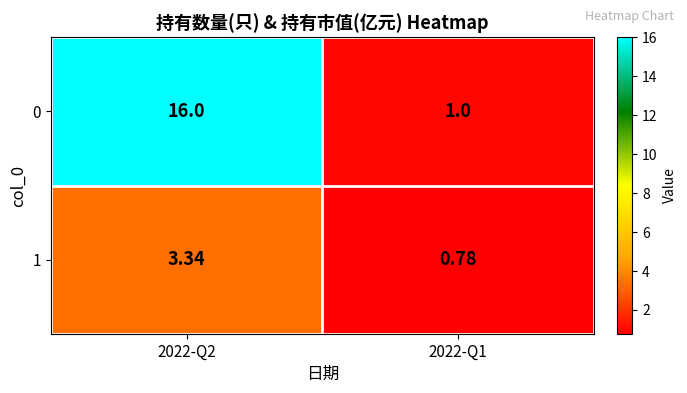

List the series in order of their peak value, highest first.

0, 1